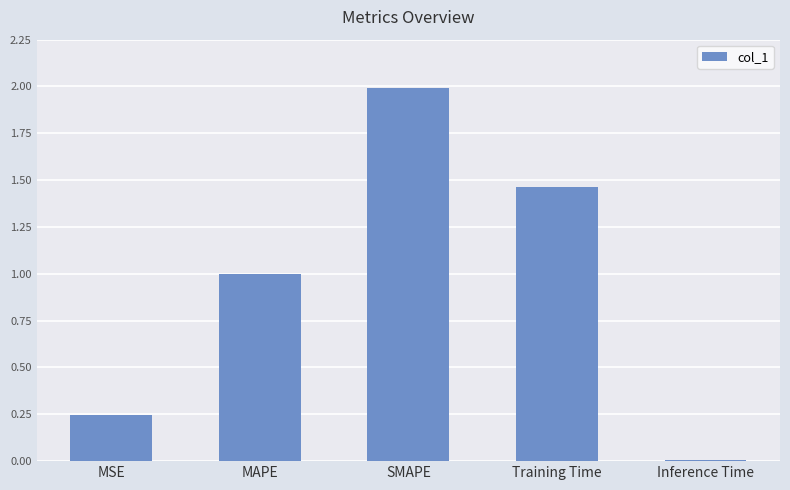

Which has a higher value, MSE or SMAPE?

SMAPE